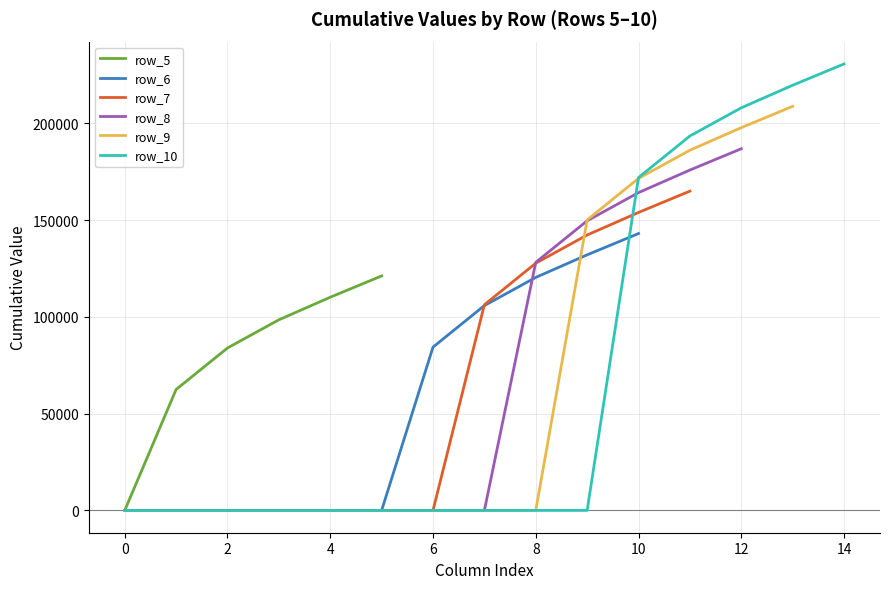

What is the maximum value for col_6?

84341.5